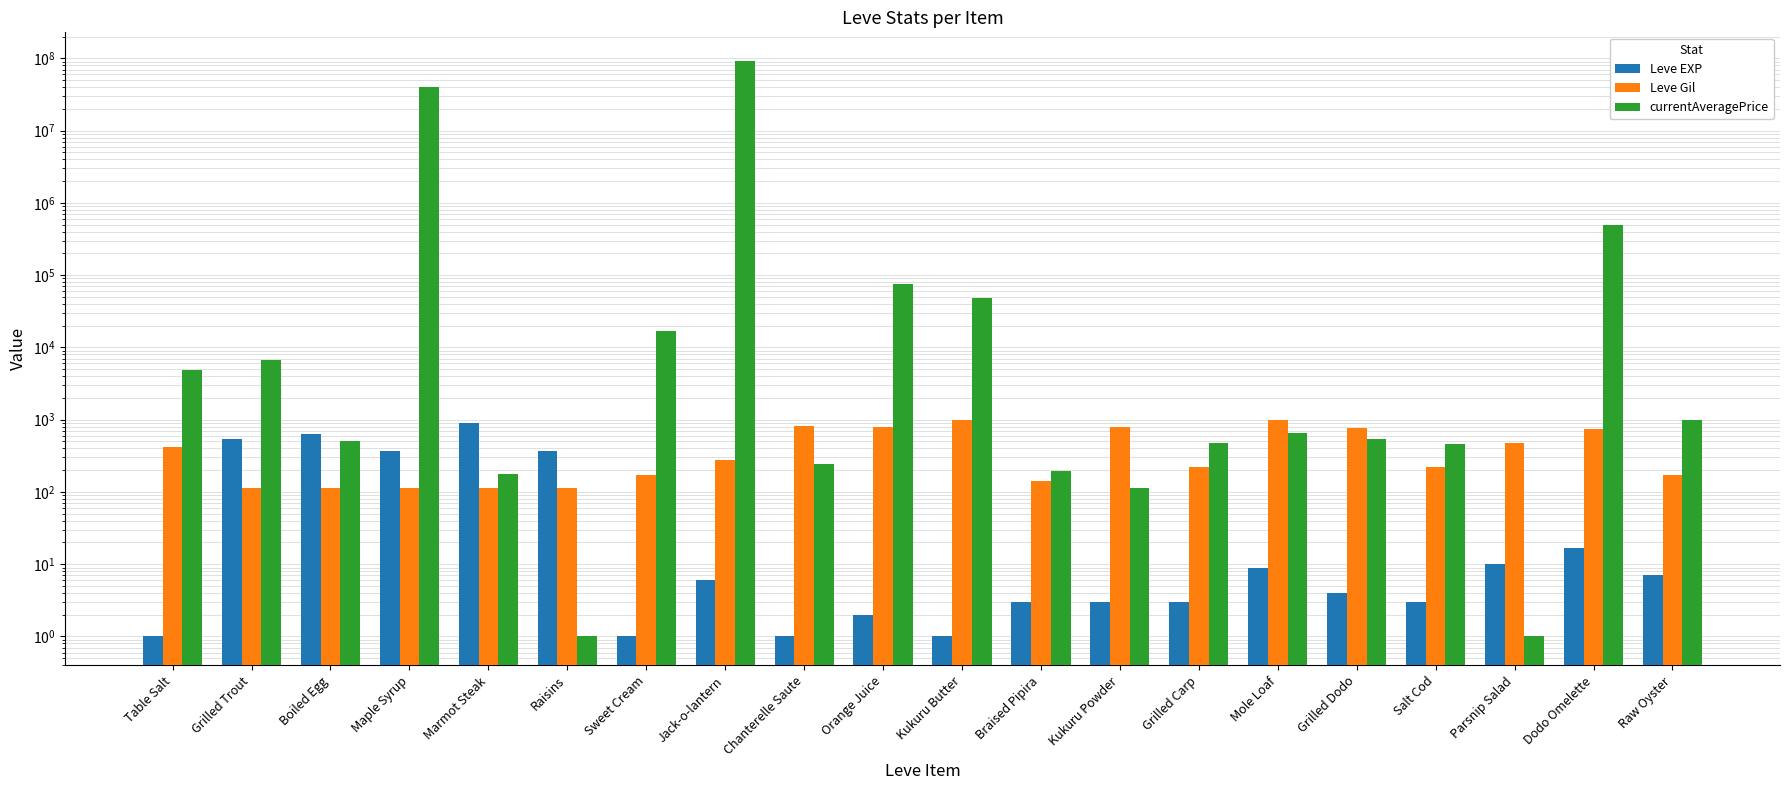

What is the value of the Leve EXP bar at the 14th from the left?

3